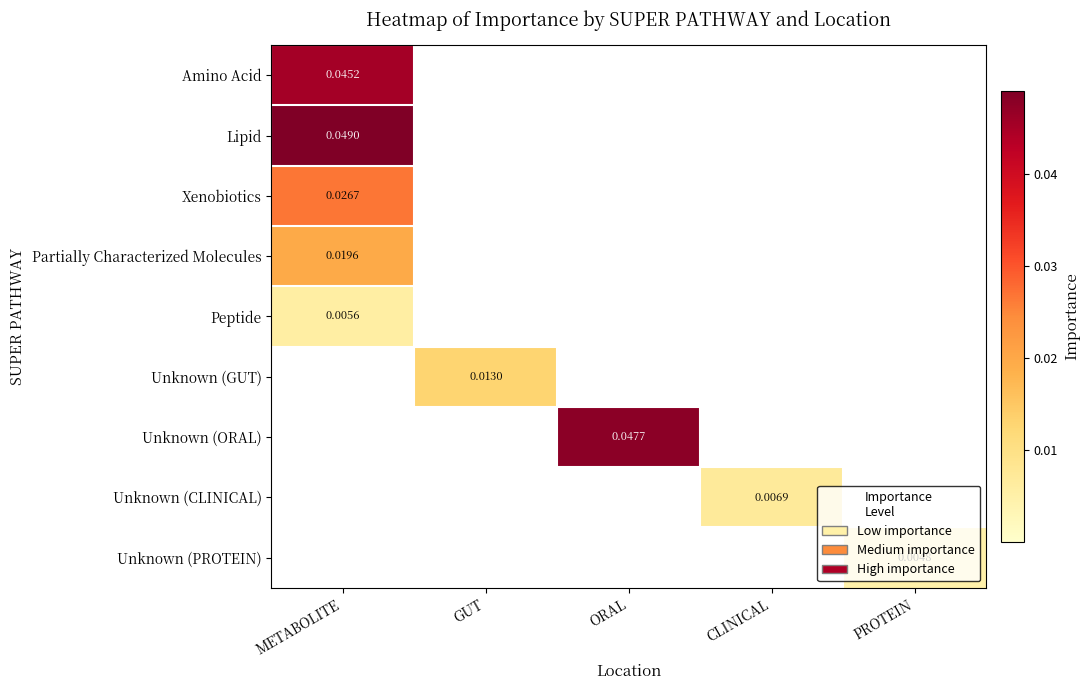

Between ORAL and CLINICAL, which series saw the biggest shift?

Unknown (ORAL)